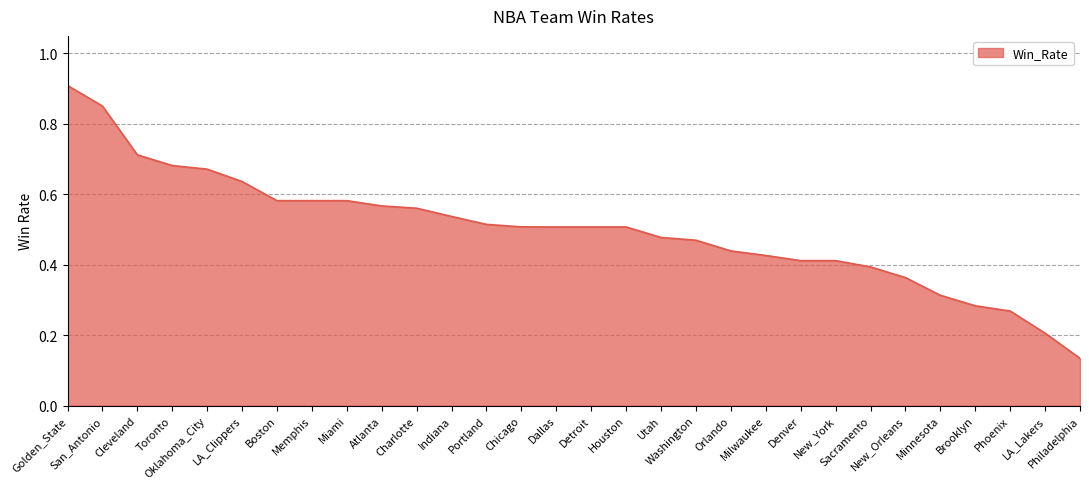

The chart shows a value of 0.3 at New_York. True or false?

False